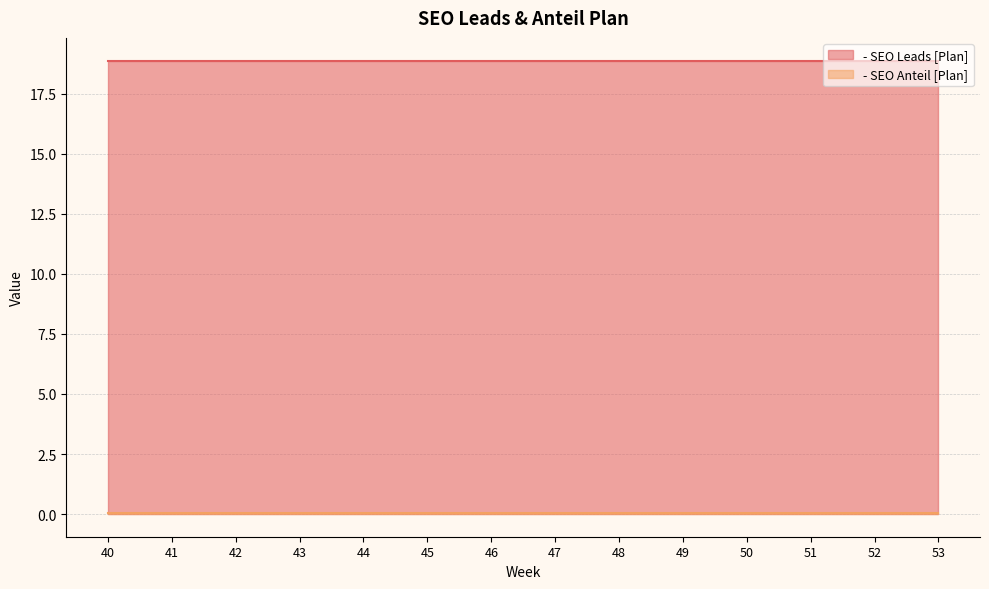

At which label is - SEO Leads [Plan] closest to 18?

40